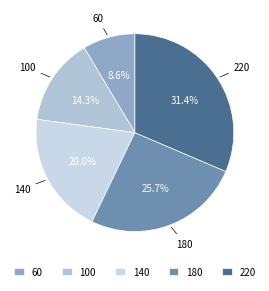

Is there any slice that represents more than half of the pie?

No